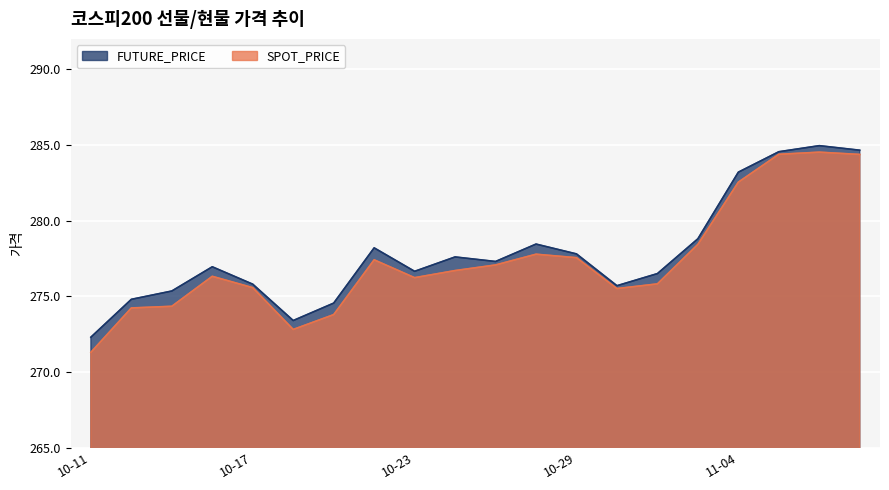

What is the label of the 10th point from the right?

2019-10-25